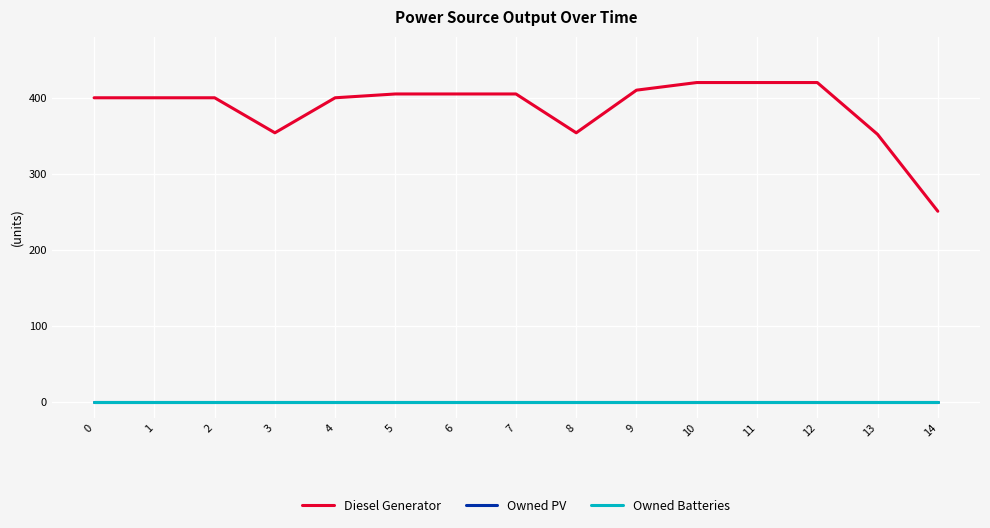

Rank the series at 7 from highest to lowest value.

Diesel Generator, Owned PV, Owned Batteries